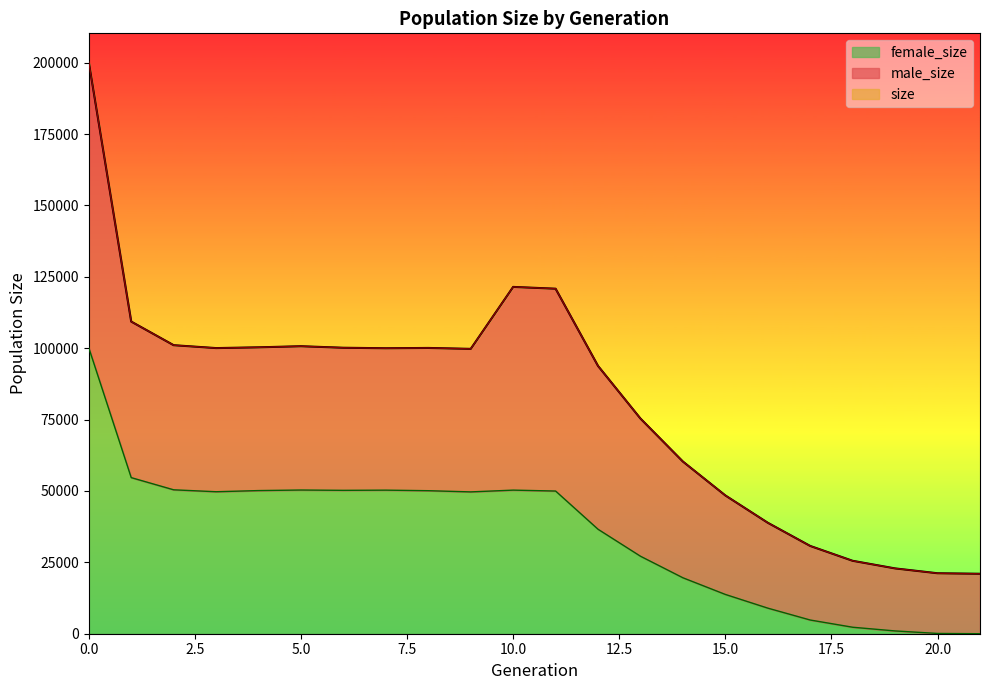

What is the spread (max minus min) of values at 14?

40706